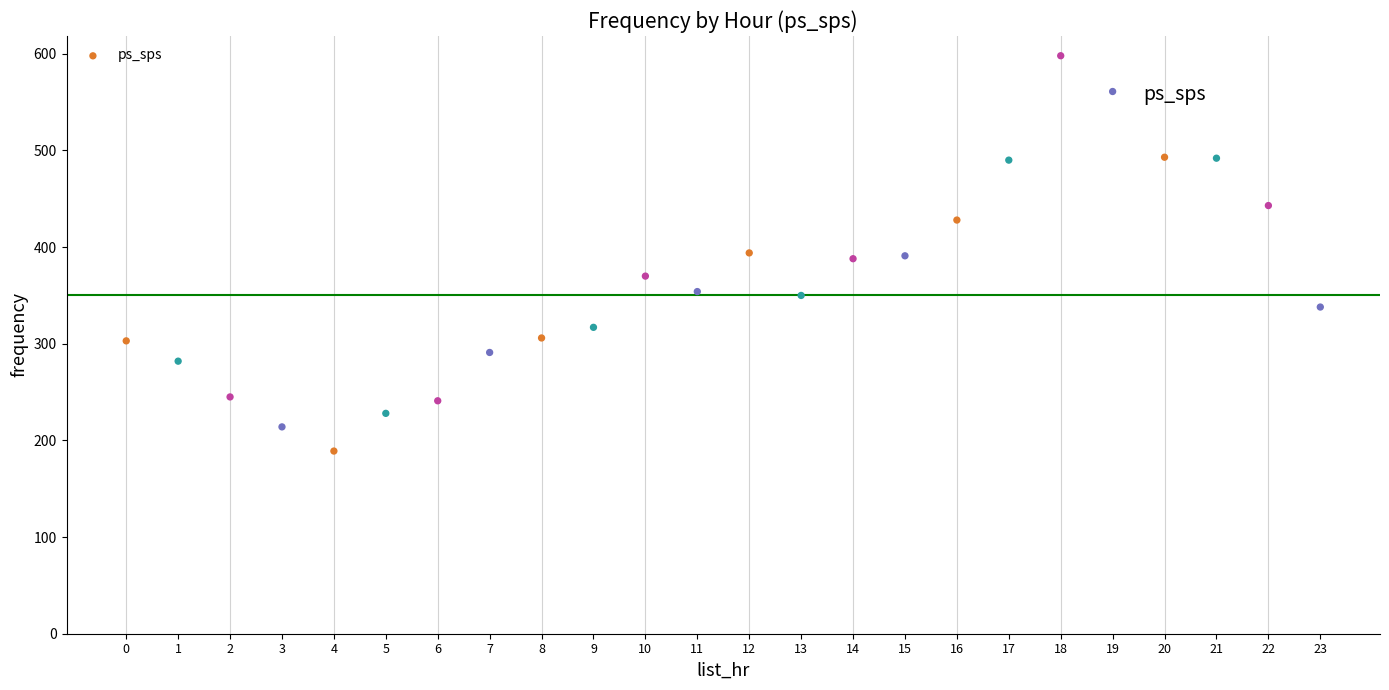

What is the range of Y values (max minus min)?

409